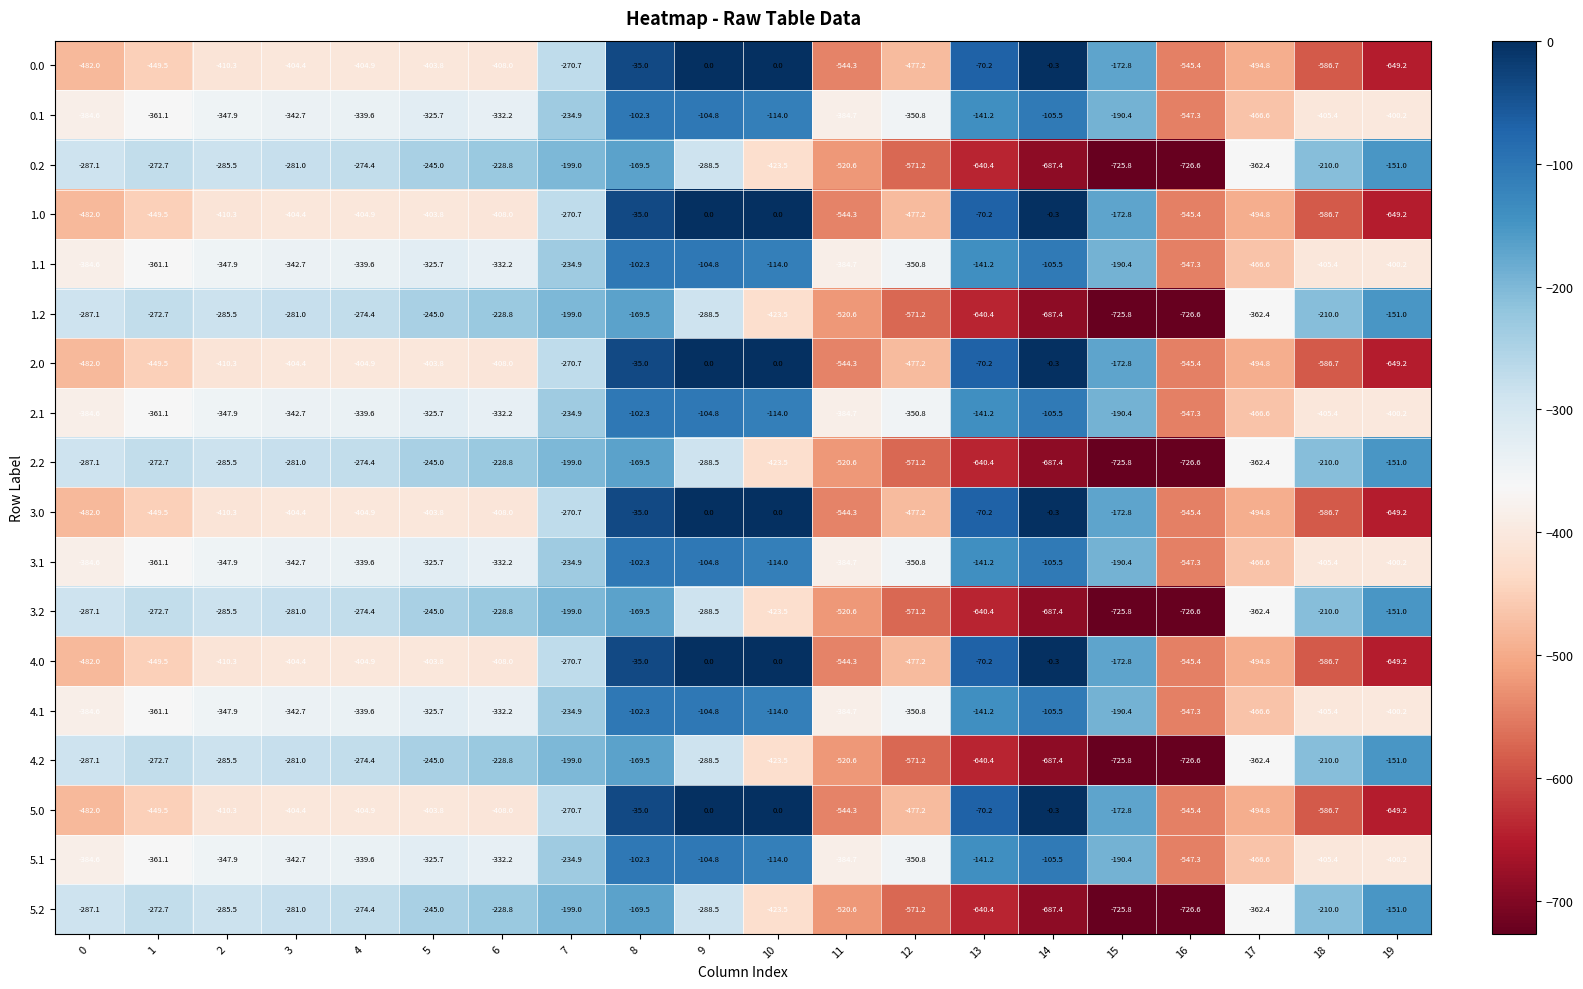

What is the approximate value of 5.1 at 9?

-104.8